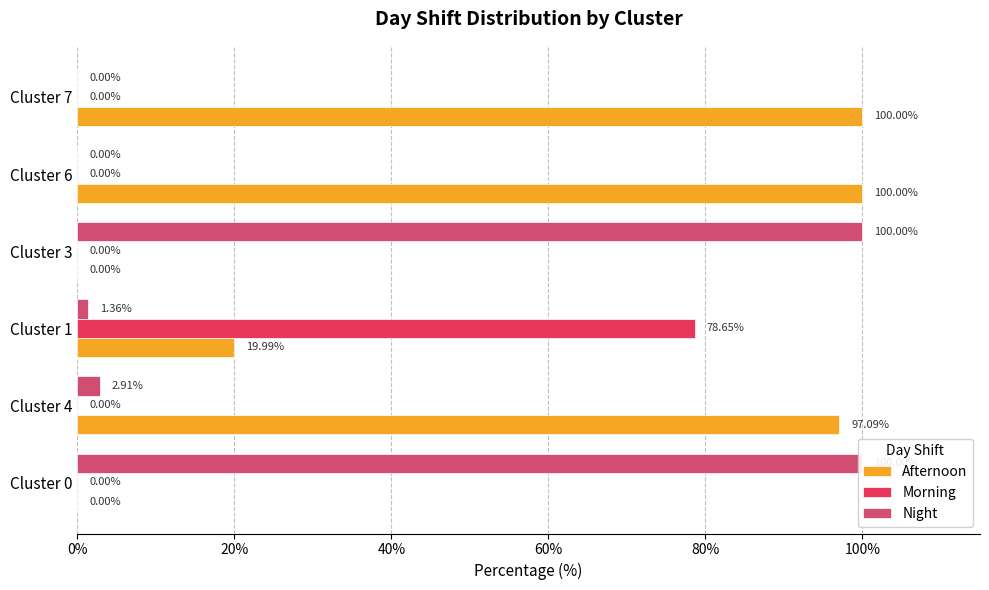

The value of Night at Cluster 6 is 0.0. True or false?

True